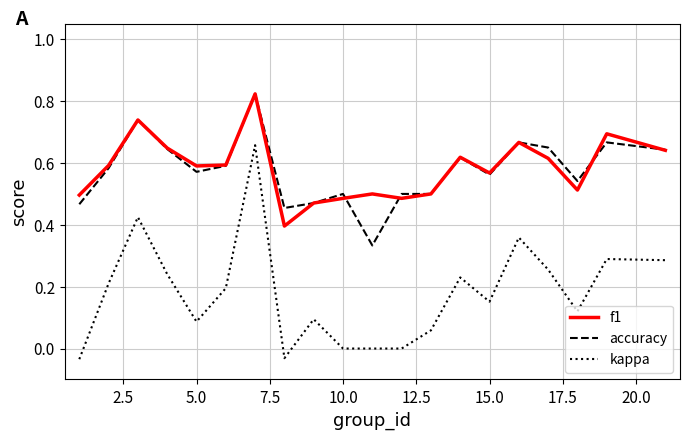

True or false: f1 and kappa cross at least once.

False